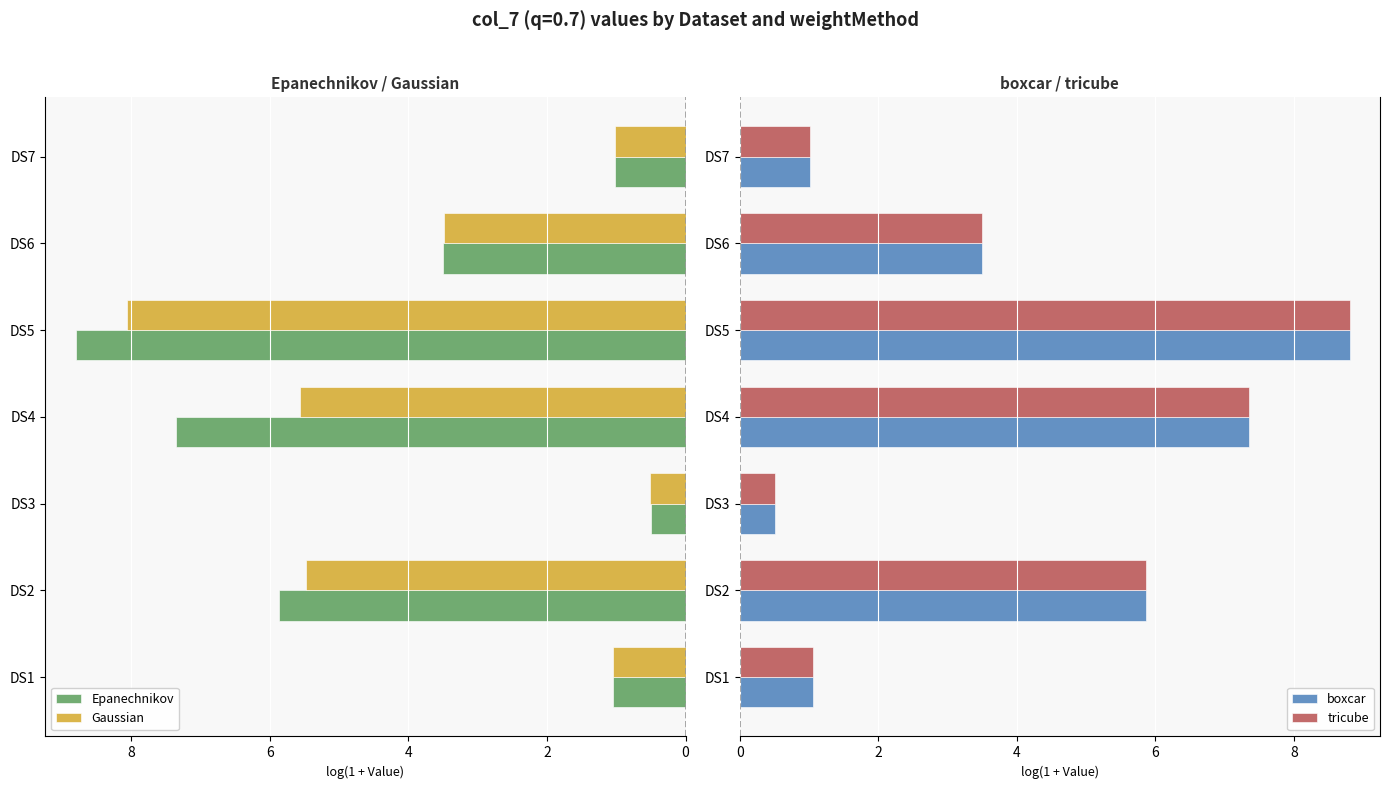

What is the average value of the boxcar series?

4.0